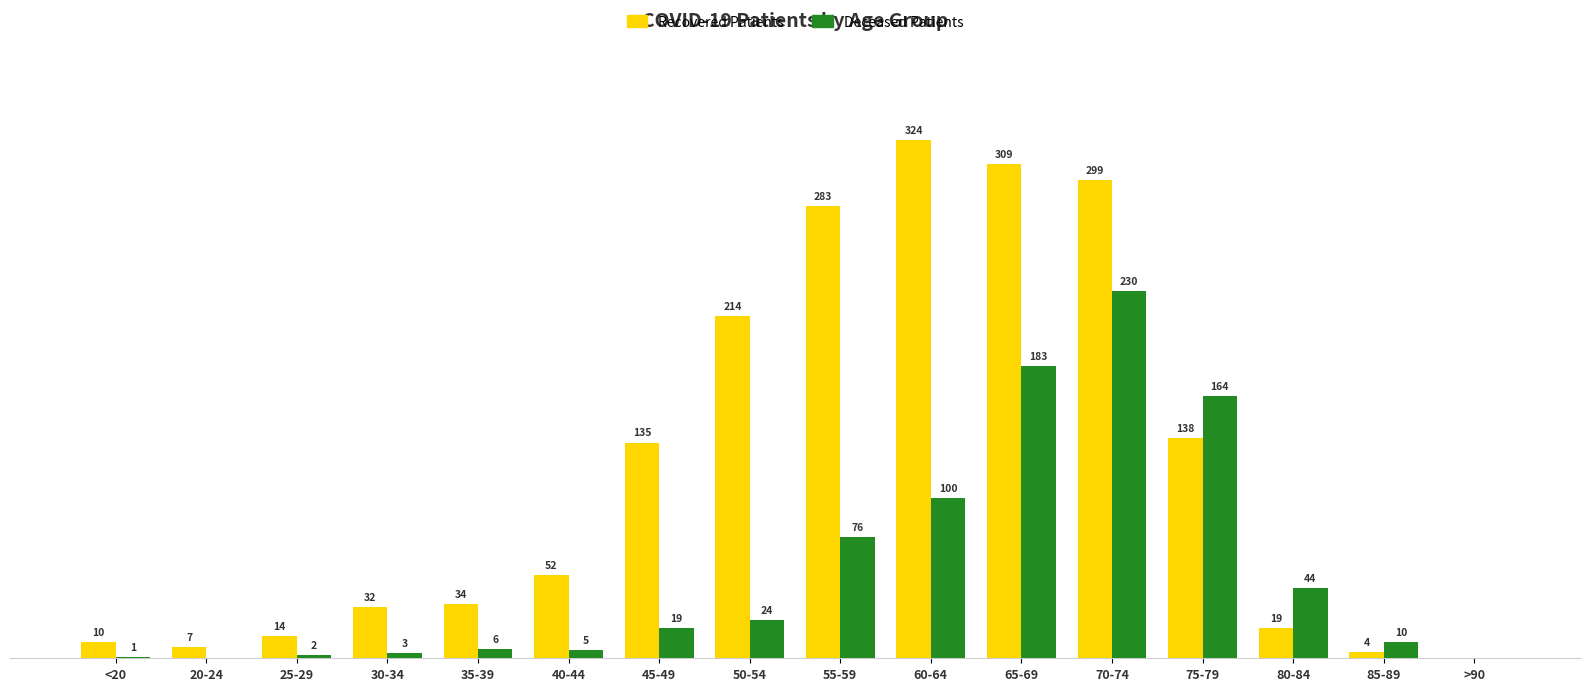

Which series has the largest range (max minus min)?

Recovered Patients